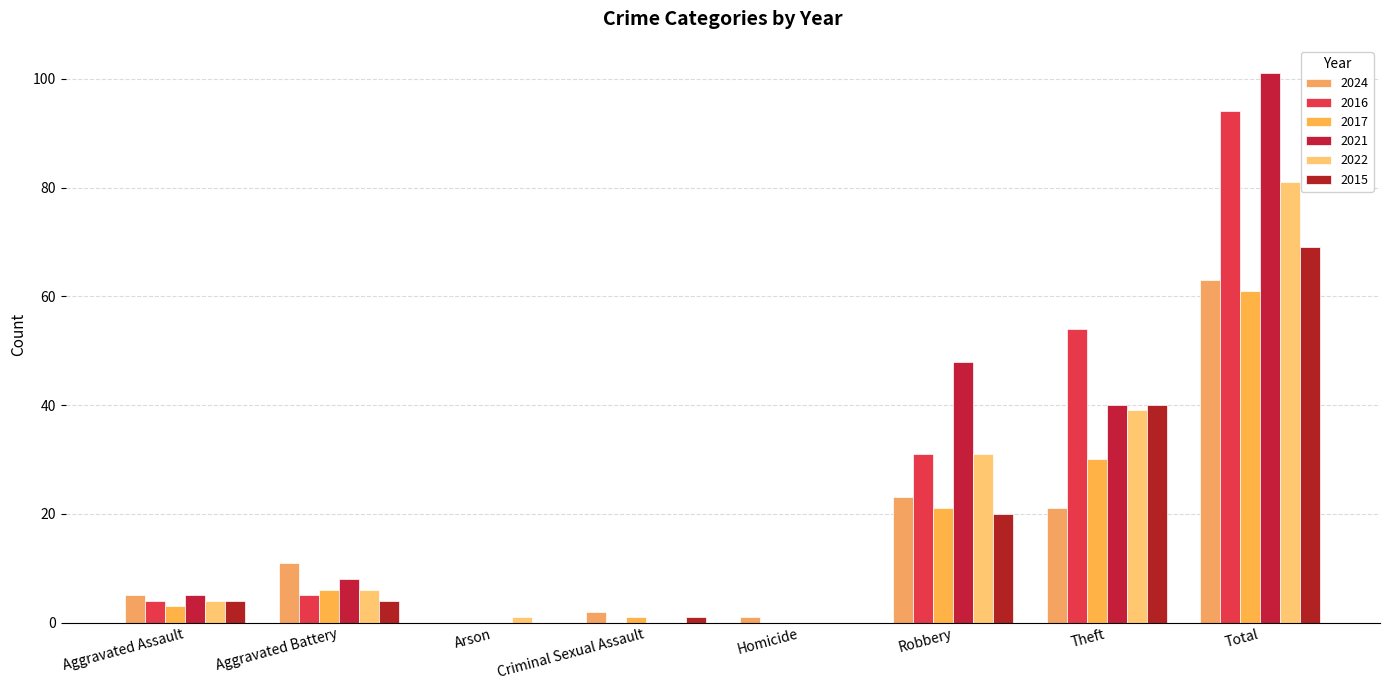

Is it true that 2021 equals 101 at Total?

True